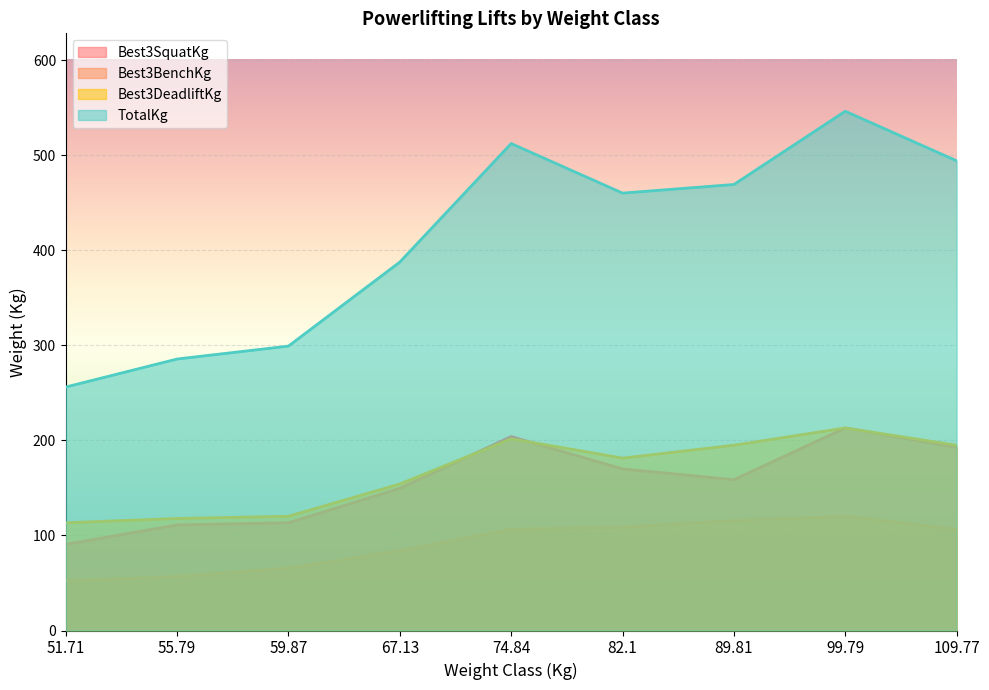

Reading right to left, transcribe all the data shown in this chart.

Best3SquatKg: 109.77=192.8	99.79=213.2	89.81=158.8	82.1=170.1	74.84=204.1	67.13=149.7	59.87=113.4	55.79=111.1	51.71=90.7
Best3BenchKg: 109.77=106.6	99.79=120.2	89.81=115.7	82.1=108.9	74.84=106.6	67.13=83.9	59.87=65.8	55.79=56.7	51.71=52.2
Best3DeadliftKg: 109.77=195.0	99.79=213.2	89.81=195.0	82.1=181.4	74.84=201.8	67.13=154.2	59.87=120.2	55.79=117.9	51.71=113.4
TotalKg: 109.77=494.4	99.79=546.6	89.81=469.5	82.1=460.4	74.84=512.6	67.13=387.8	59.87=299.4	55.79=285.8	51.71=256.3